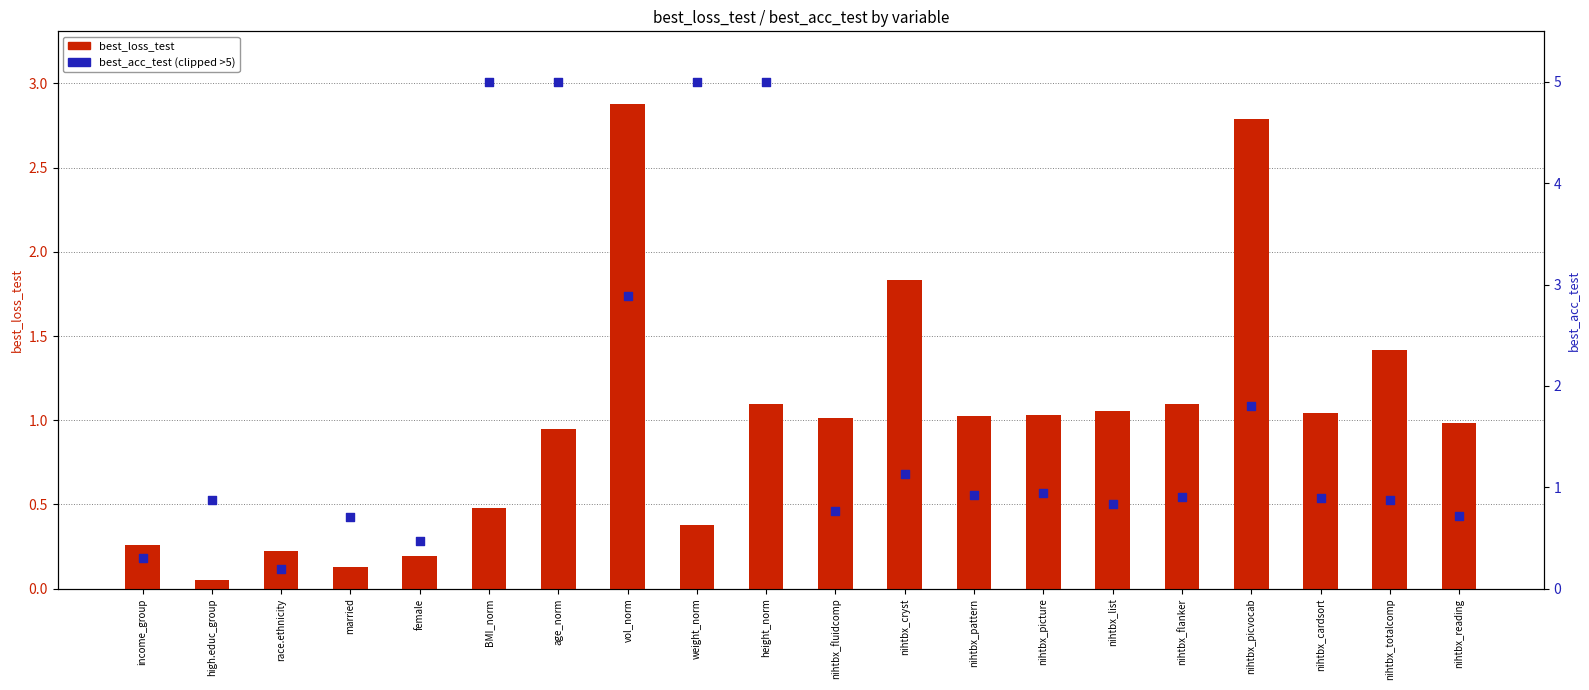

At which category is the sum across all series the highest?

height_norm